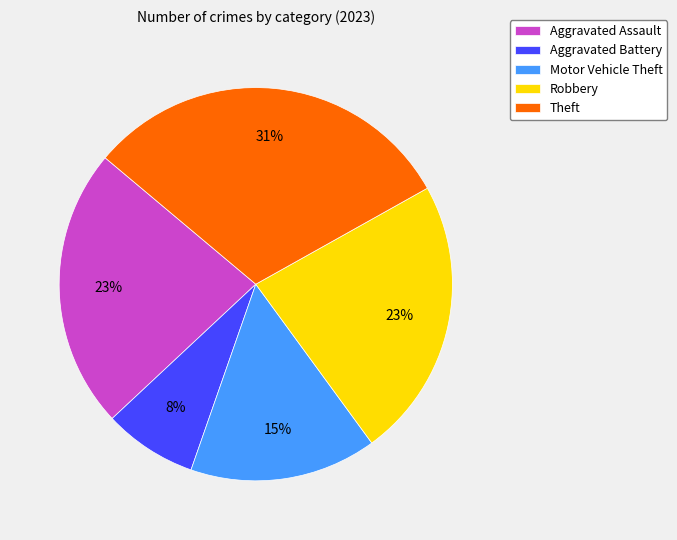

Do Robbery and Theft together represent more than half of the pie?

Yes